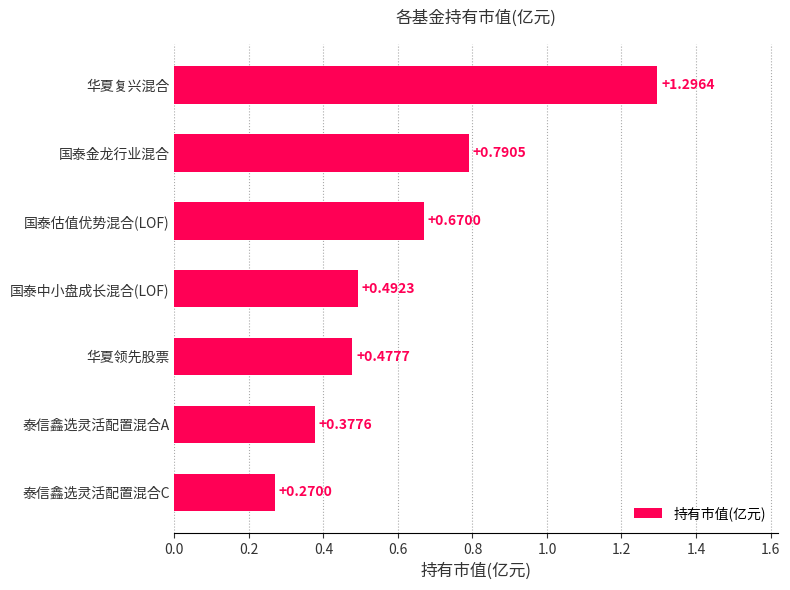

Rank the categories by value from lowest to highest.

泰信鑫选灵活配置混合C, 泰信鑫选灵活配置混合A, 华夏领先股票, 国泰中小盘成长混合(LOF), 国泰估值优势混合(LOF), 国泰金龙行业混合, 华夏复兴混合